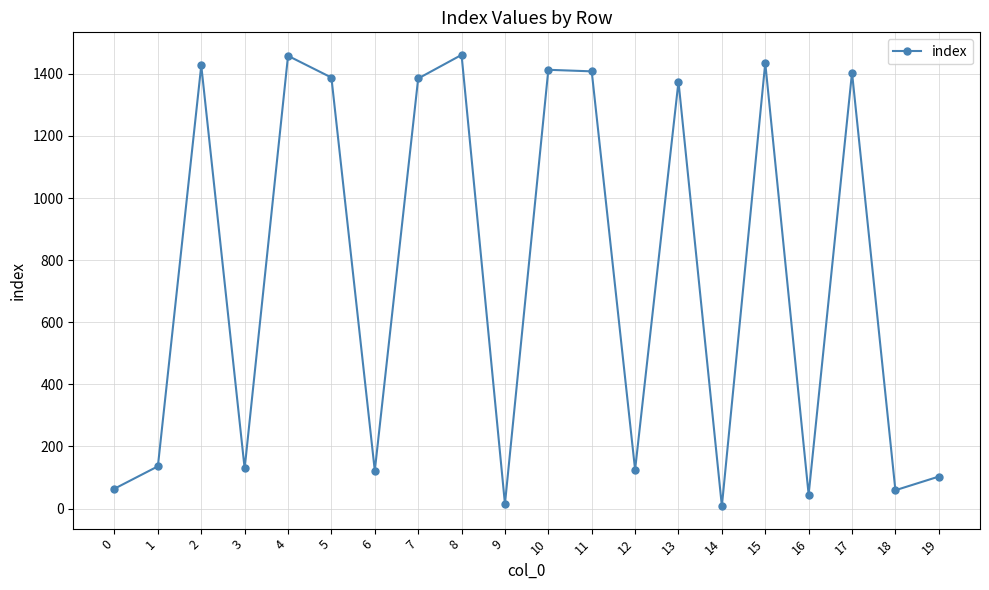

What is the value of the 17th point from the left?

45